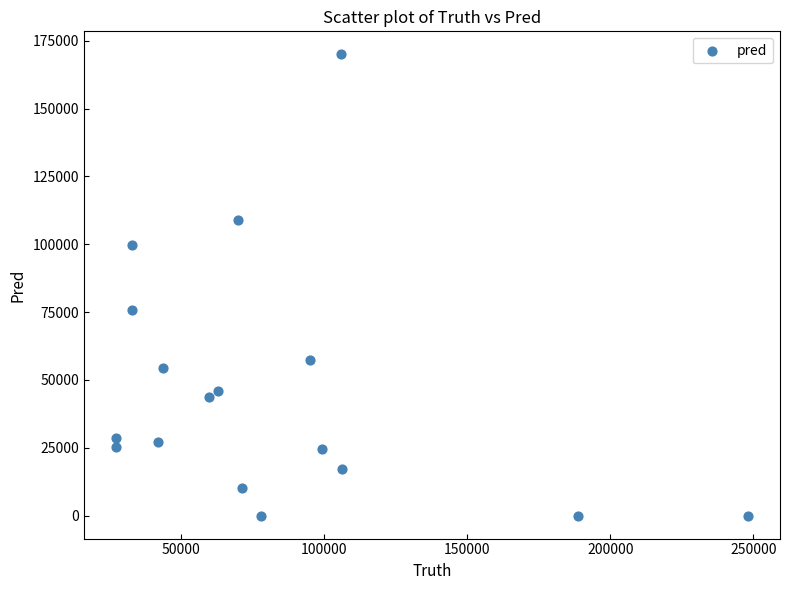

What is the range of Y values (max minus min)?

169968.0